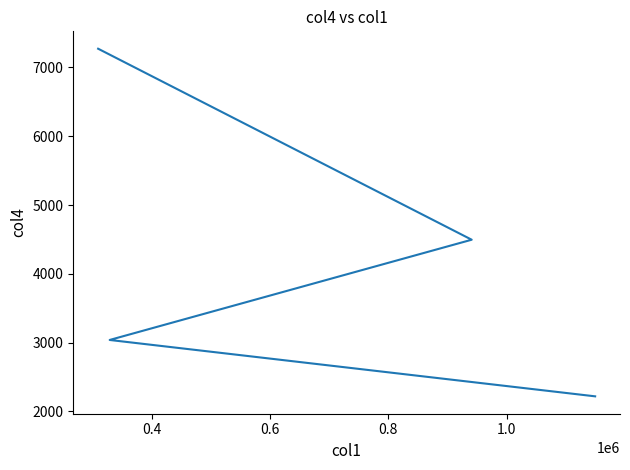

True or false: the data shows 1900.4 at 0.4.

False